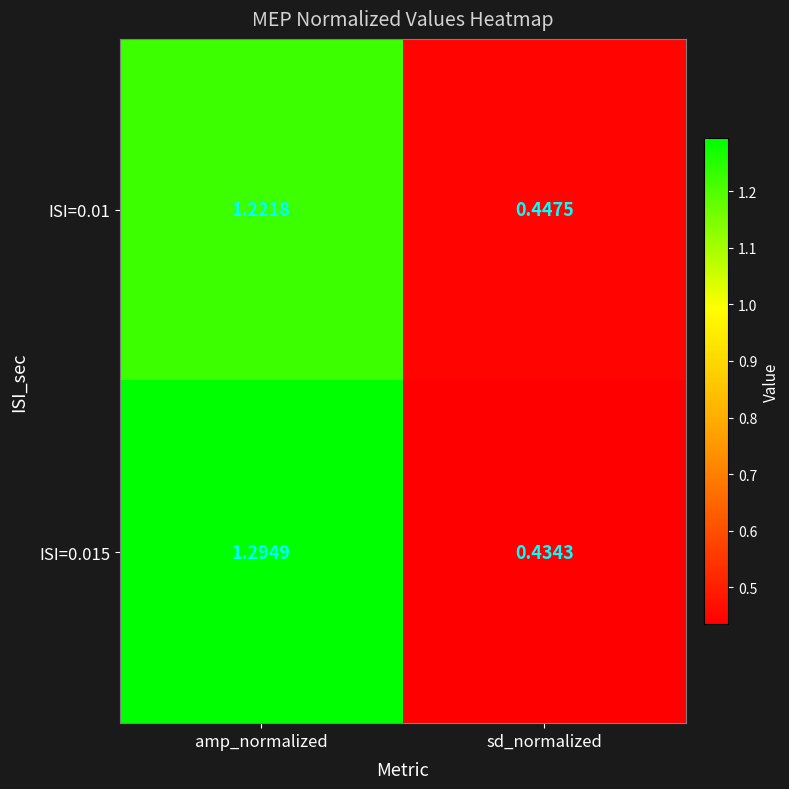

At which category does the chart reach its peak across all series?

amp_normalized